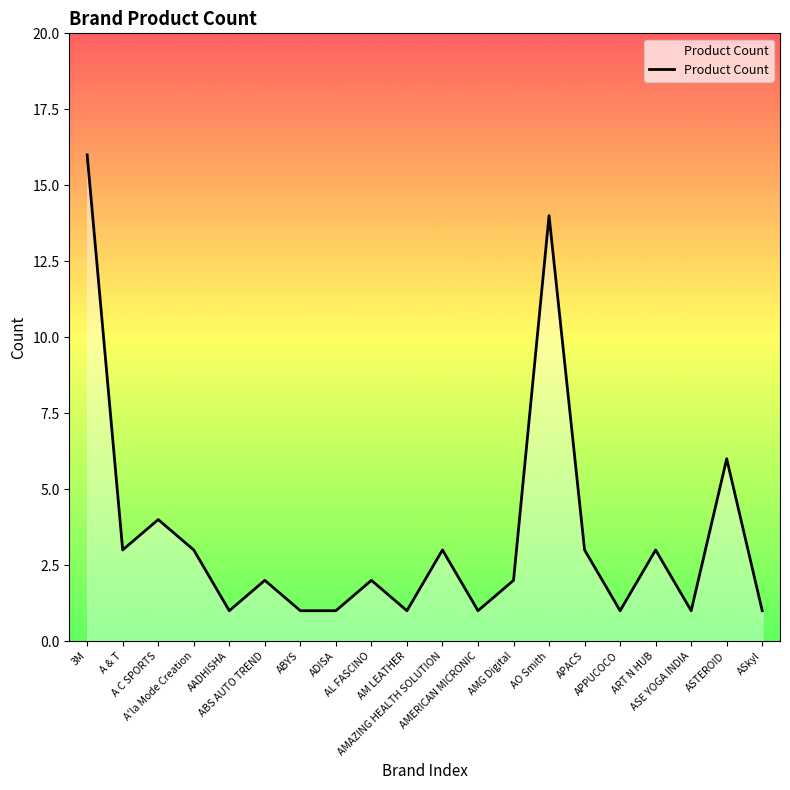

The chart shows a value of 3 at AL FASCINO. True or false?

False